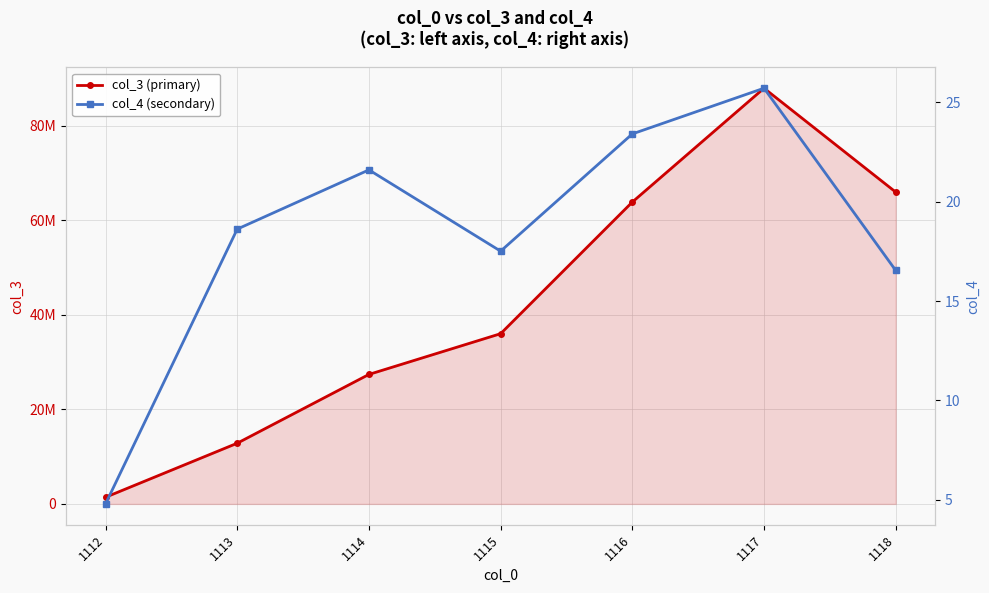

Rank the series by their maximum value, from highest to lowest.

col_3 (primary), col_4 (secondary)